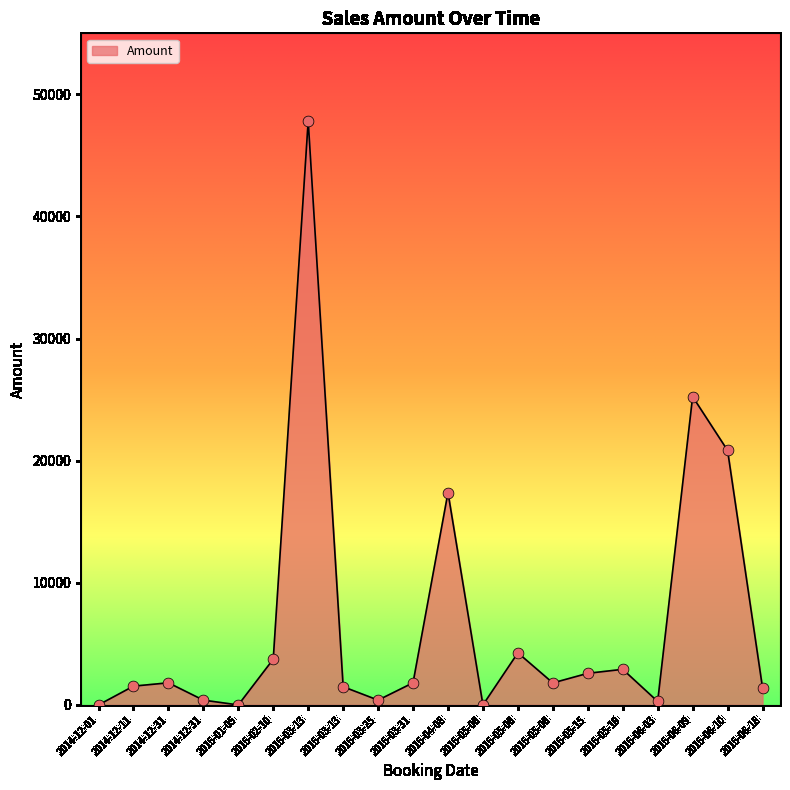

Which has a higher value, 2015-02-10 or 2015-05-08?

2015-02-10